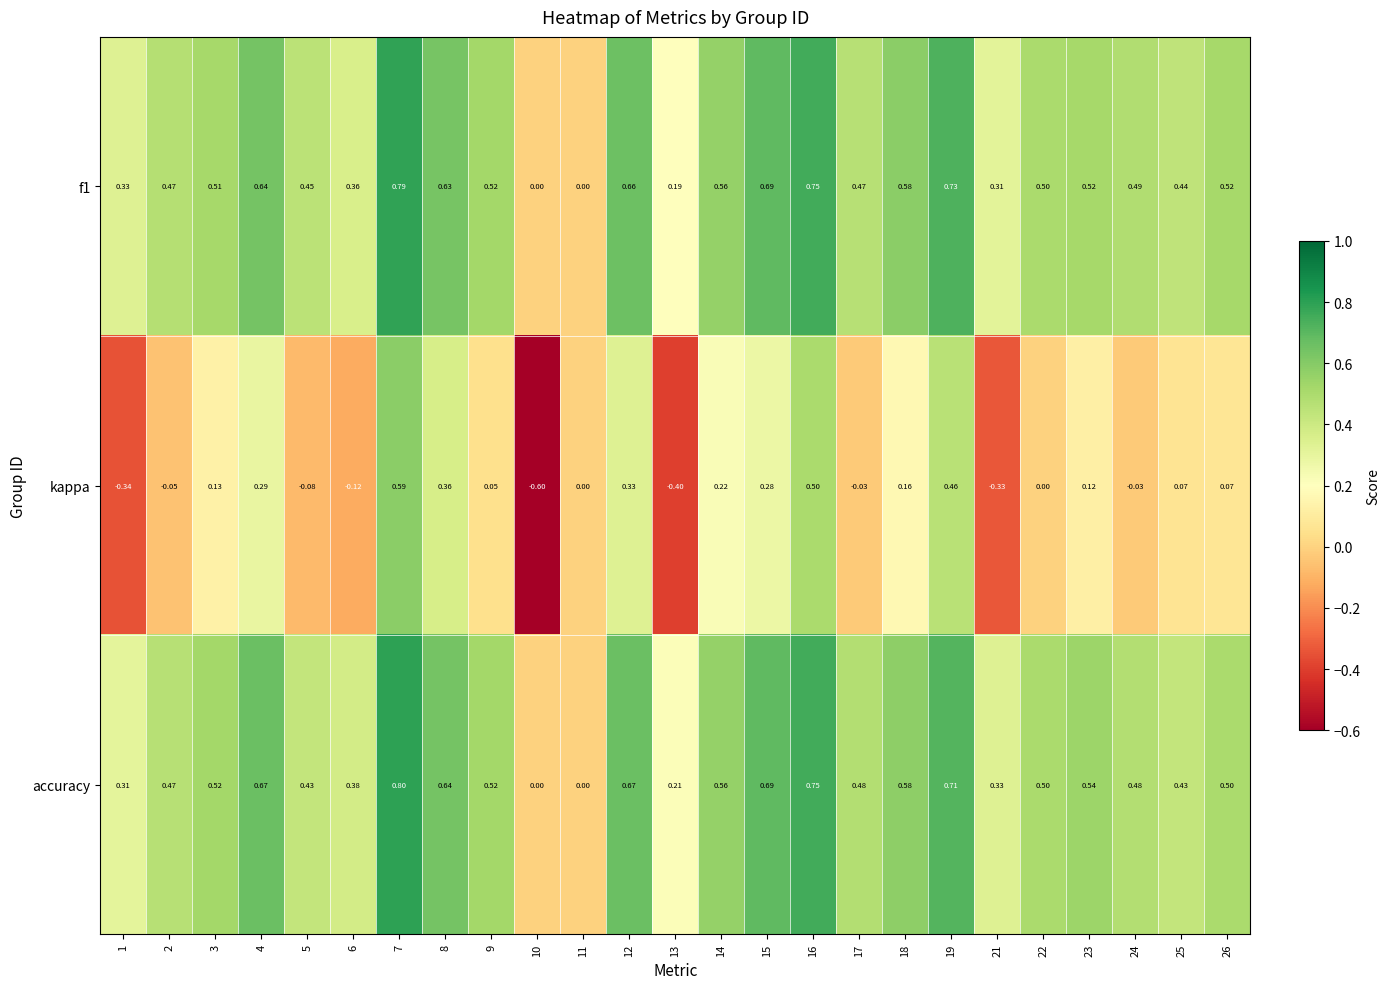

Which series changed the most between 4 and 23?

kappa